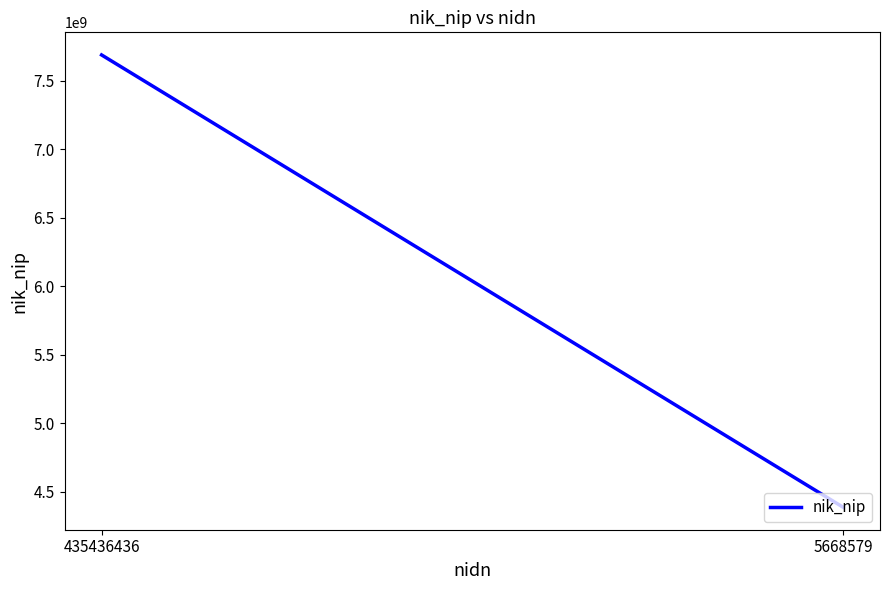

Which label corresponds to the largest value in the chart?

435436436